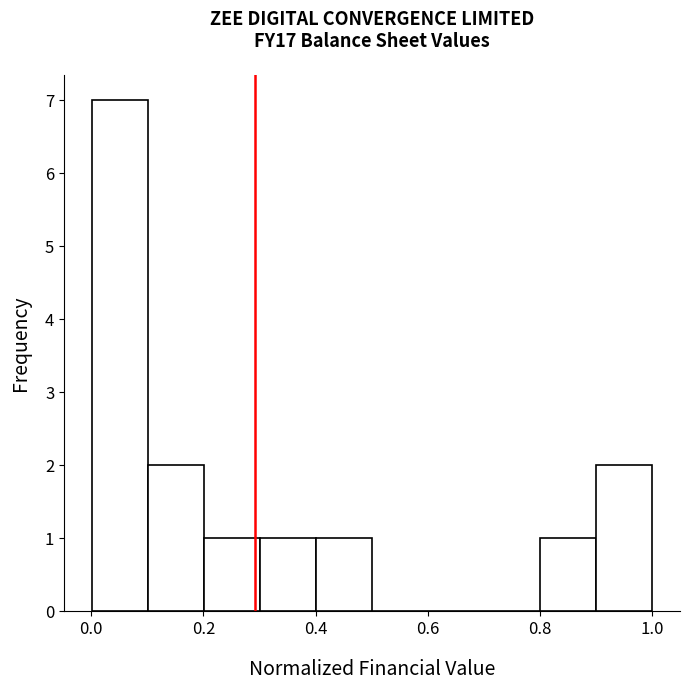

Reading left to right, list every bar in this chart as the range it spans on the x-axis followed by its height. Neither the bar edges nor the heights are printed on the chart, so give them approximately, as read against the axes.

0.0 to 0.1: 7
0.1 to 0.2: 2
0.2 to 0.3: 1
0.3 to 0.4: 1
0.4 to 0.5: 1
0.5 to 0.6: 0
0.6 to 0.7: 0
0.7 to 0.8: 0
0.8 to 0.9: 1
0.9 to 1.0: 2